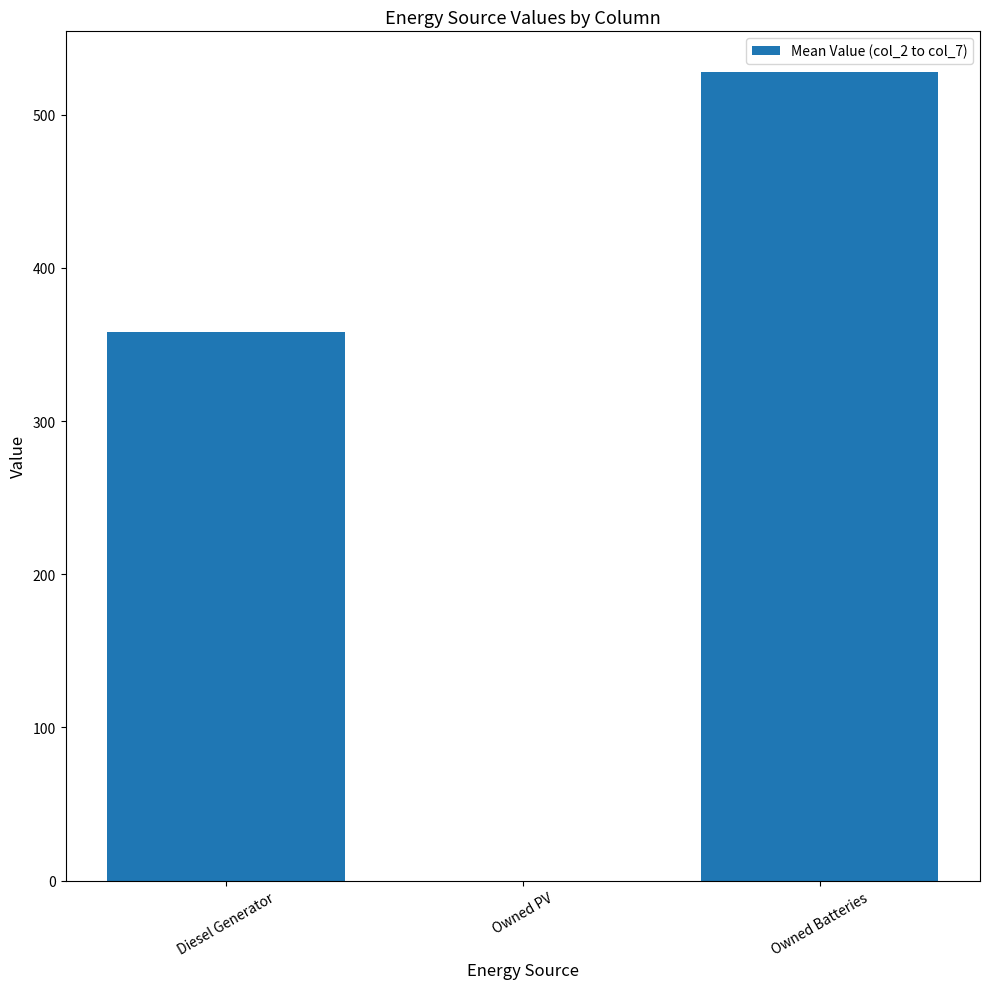

How many data points are above 358?

2